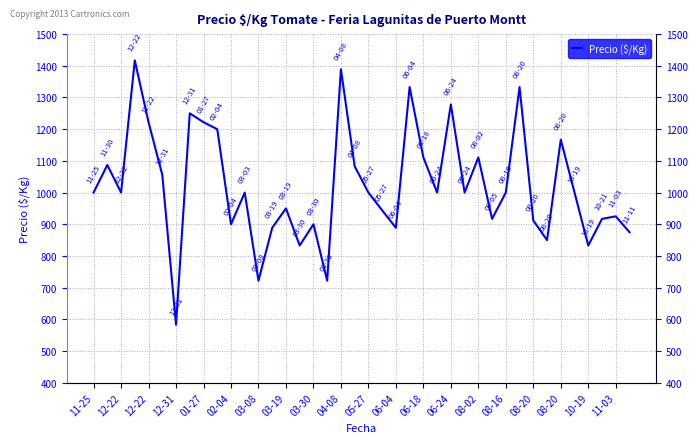

Reading left to right, what are all the values shown in this chart?

1000	1087	1000	1417	1222	1056	583	1250	1222	1200	900	1000	722	889	950	833	900	722	1389	1083	1000	944	889	1333	1111	1000	1278	1000	1111	917	1000	1333	912	850	1167	1000	833	917	925	875